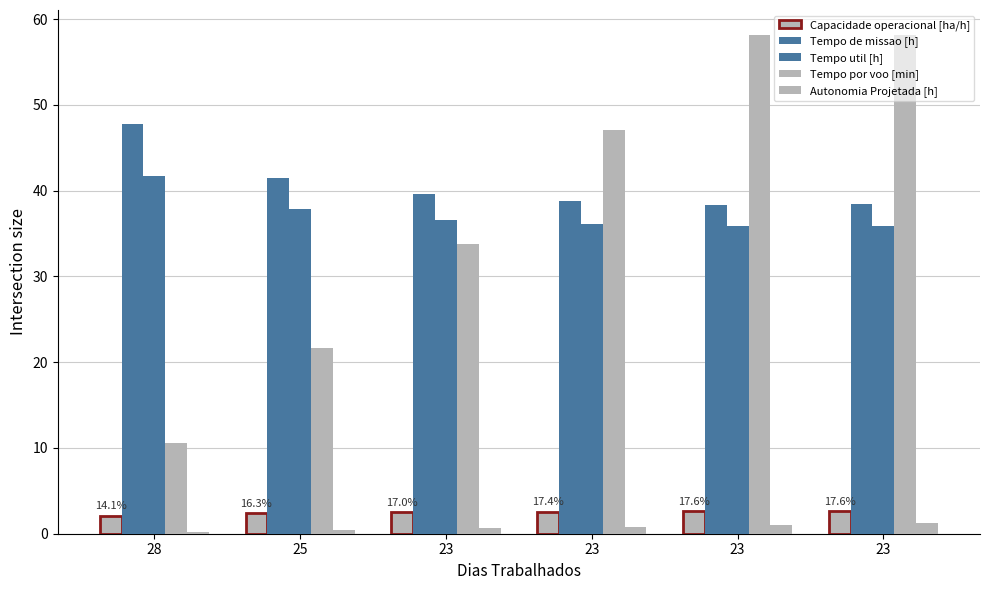

What is the value of the Capacidade operacional [ha/h] bar at the 3rd from the left?

2.5